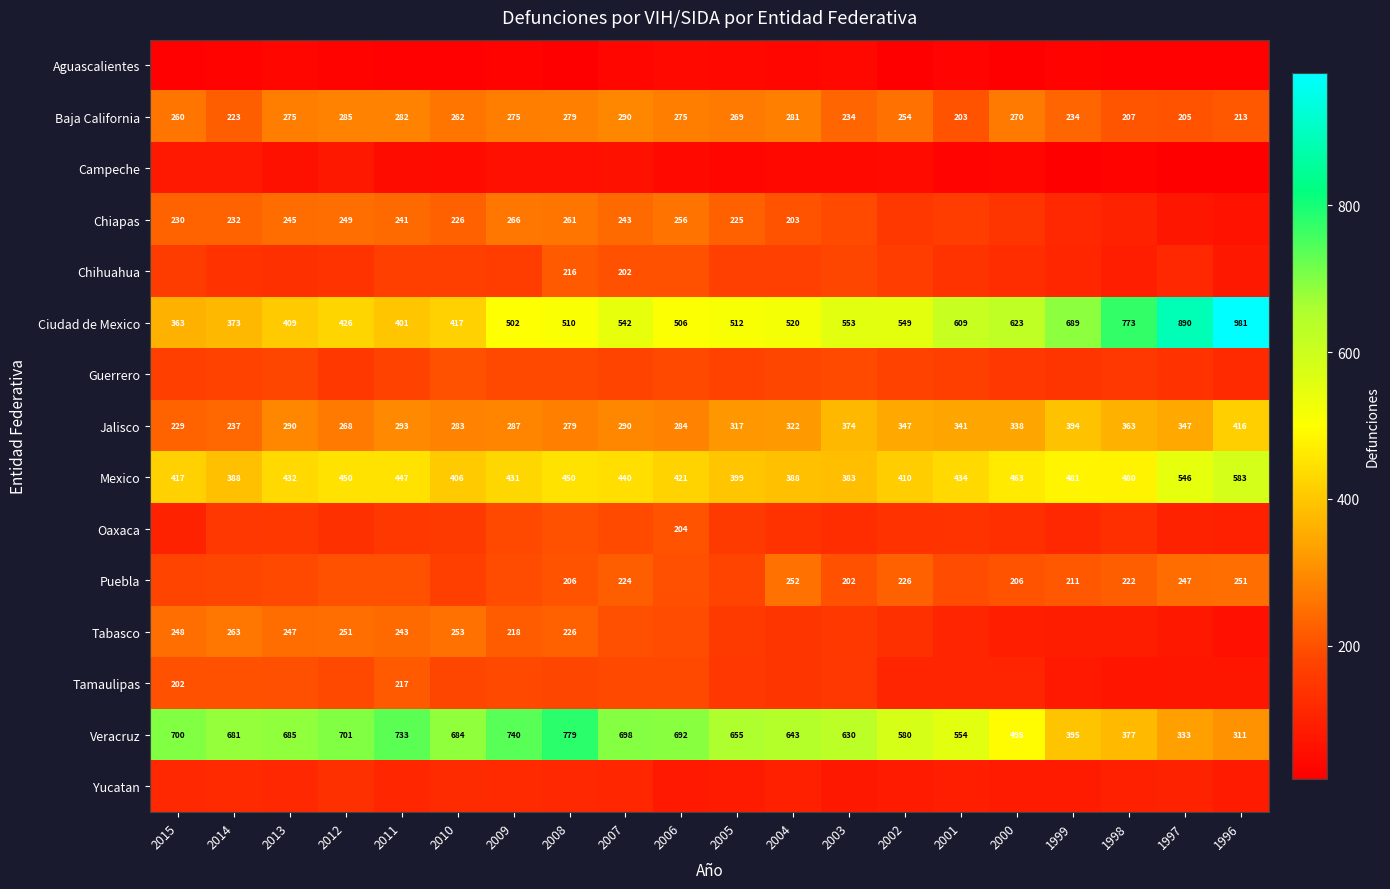

What is the minimum value for Tabasco?

58